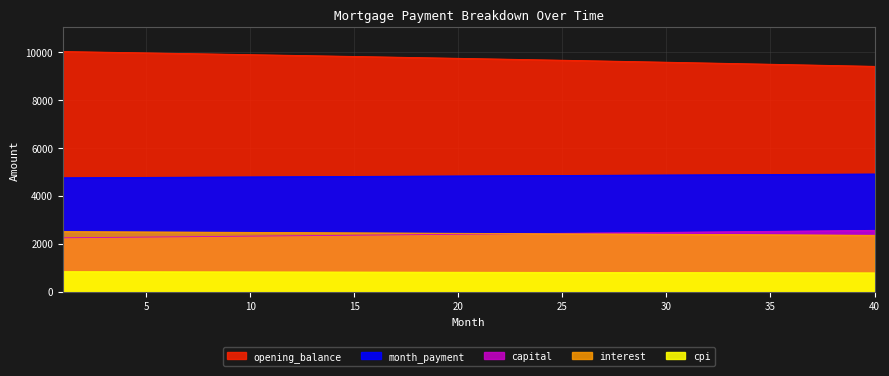

Which label corresponds to the largest value in the chart?

1